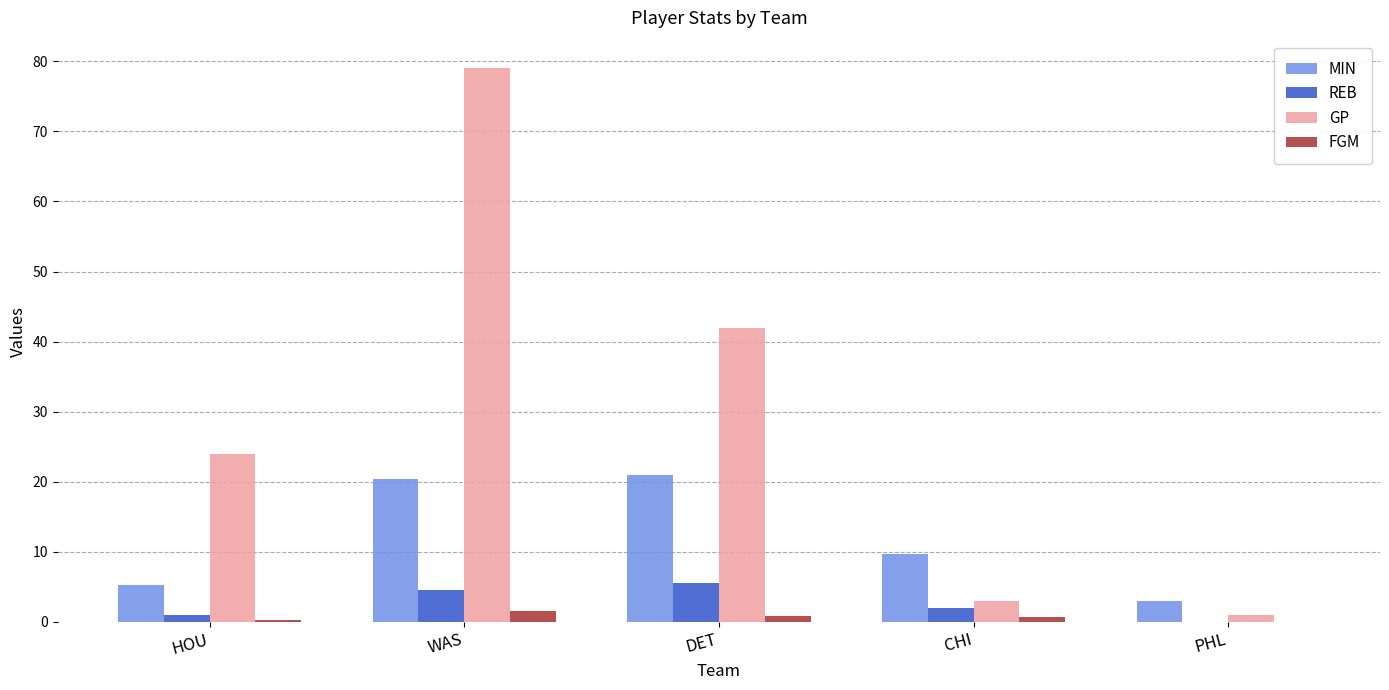

Is it true that REB equals 1.0 at HOU?

True